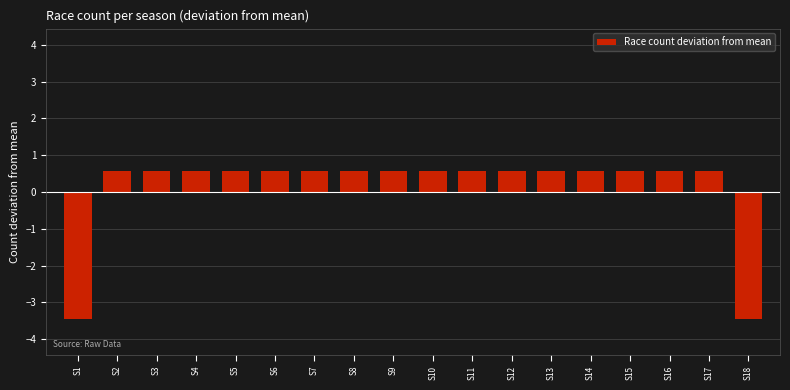

Reading left to right, transcribe all the data shown in this chart.

-3.4	0.6	0.6	0.6	0.6	0.6	0.6	0.6	0.6	0.6	0.6	0.6	0.6	0.6	0.6	0.6	0.6	-3.4